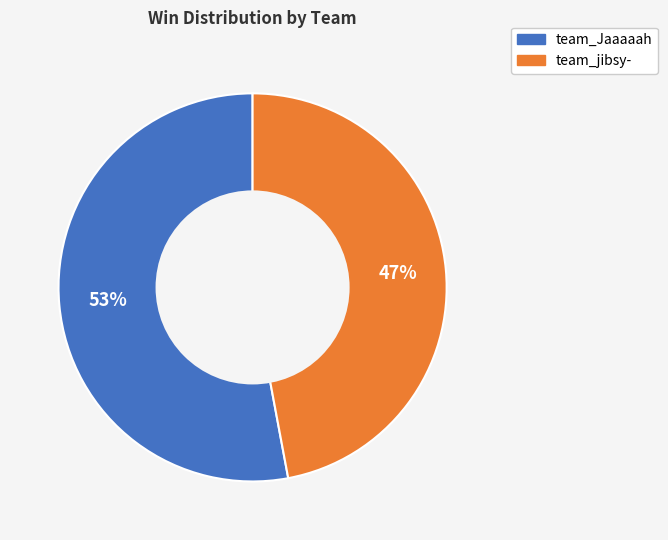

What is the smallest slice in the pie chart?

team_jibsy-